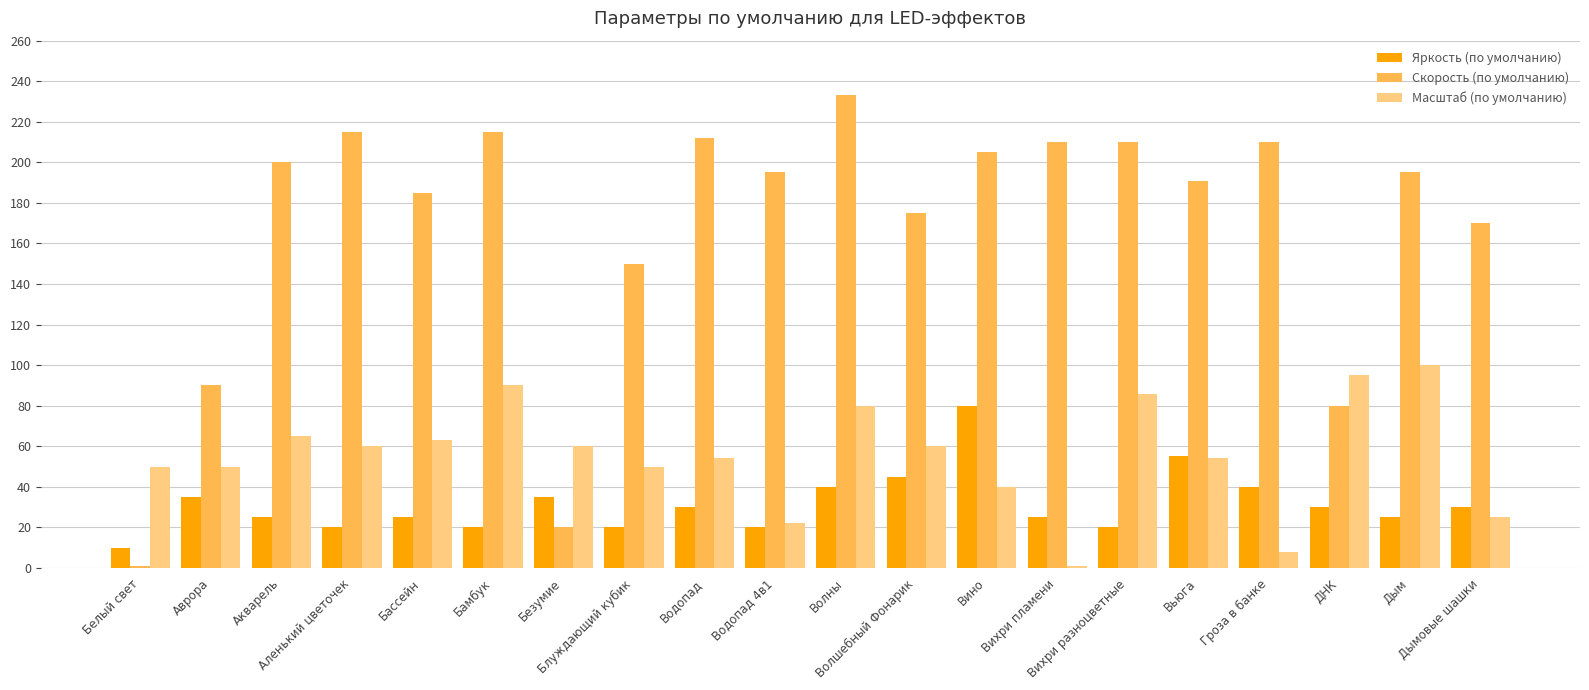

What is the sum of the Скорость (по умолчанию) values at Аврора and Волны?

323